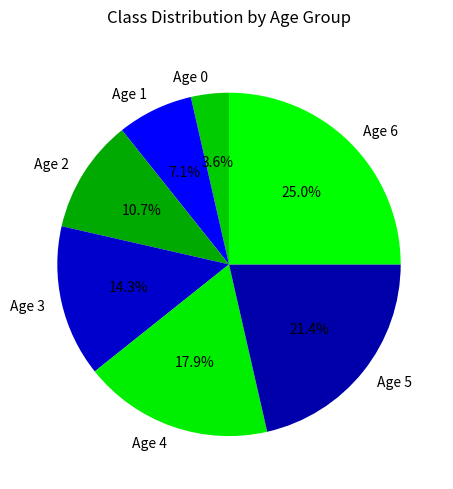

Count the number of slices in the pie.

7